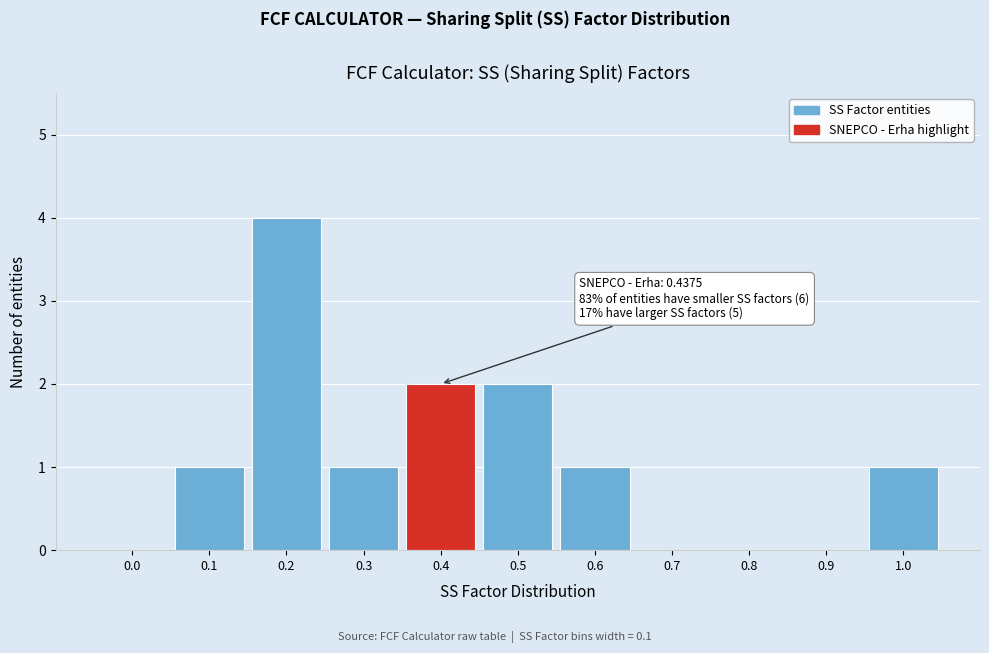

Reading left to right, list all the values displayed in this chart.

0.0=0	0.1=1	0.2=4	0.3=1	0.4=2	0.5=2	0.6=1	0.7=0	0.8=0	0.9=0	1.0=1